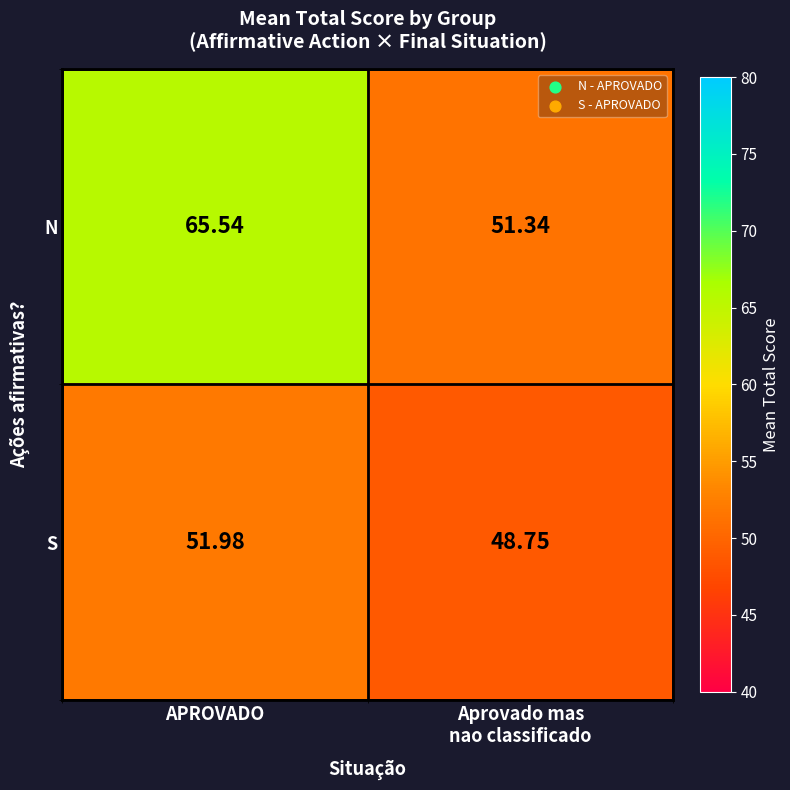

What is the maximum value shown in the chart?

65.5